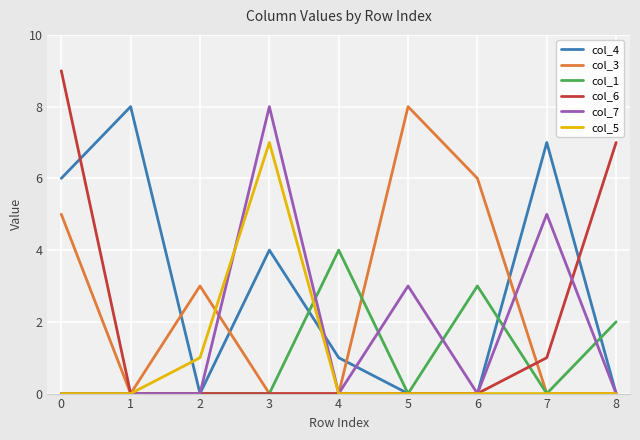

The col_1 series shows 2 at 1. True or false?

False